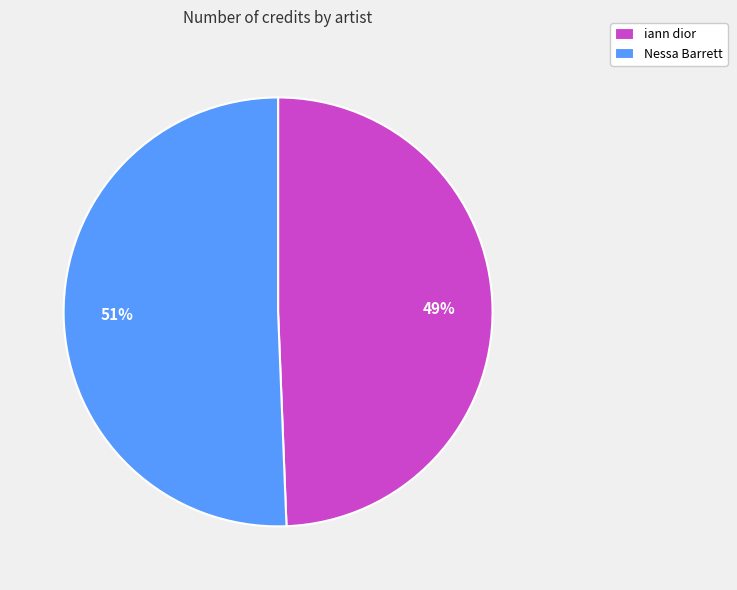

What percentage is the iann dior slice, to the nearest percent?

49%